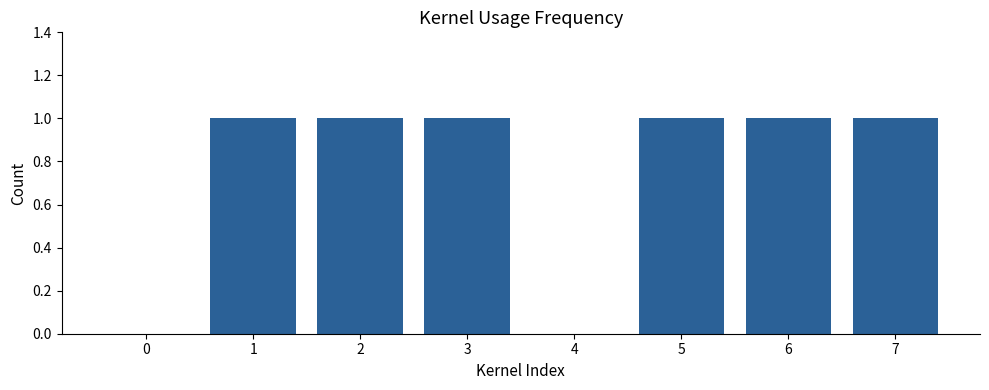

Approximately how many times larger is the value at 7 compared to 6?

1.0